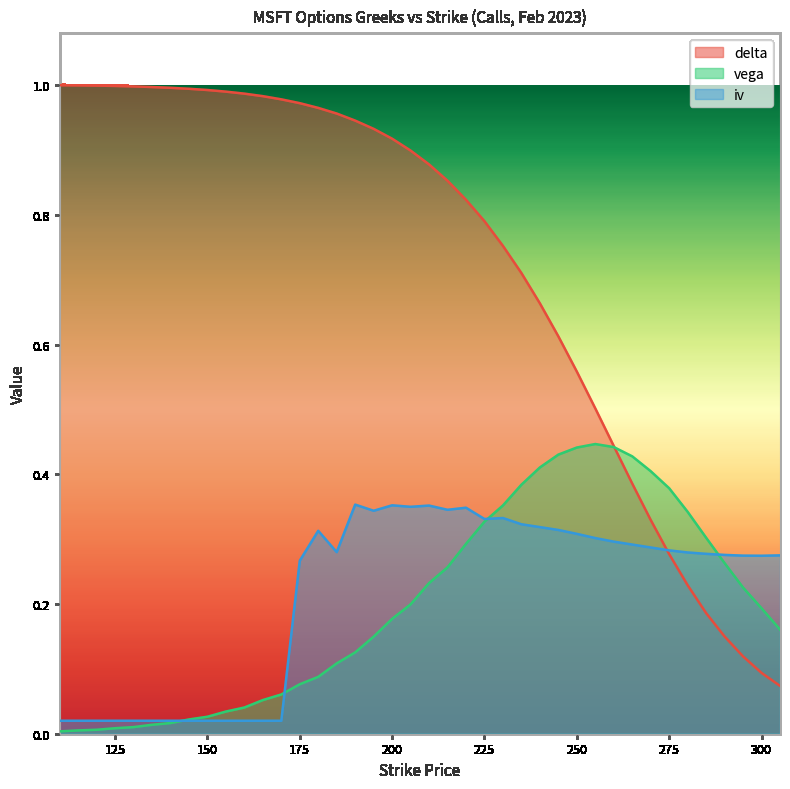

Is the value of vega at 285 greater than the value of iv at 250?

No